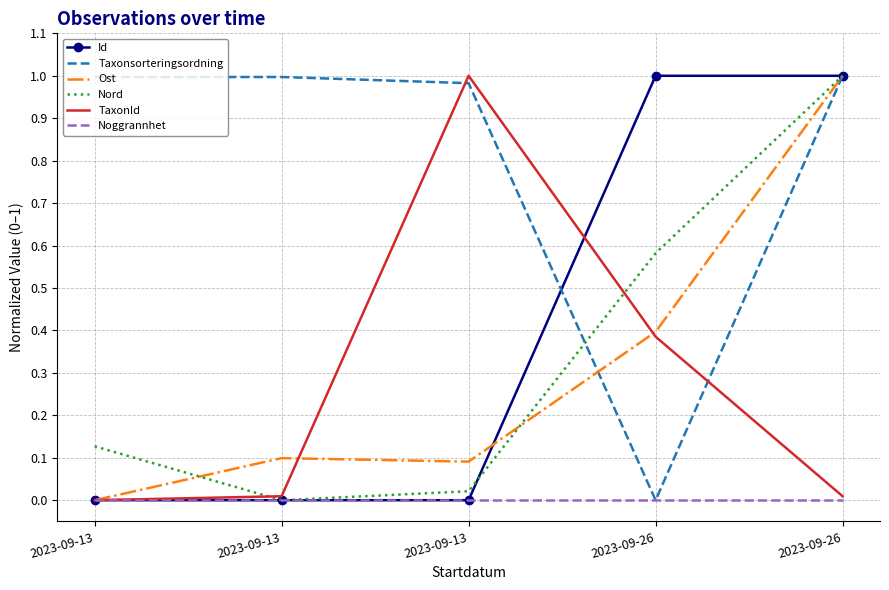

At how many categories does at least one series exceed 0?

5